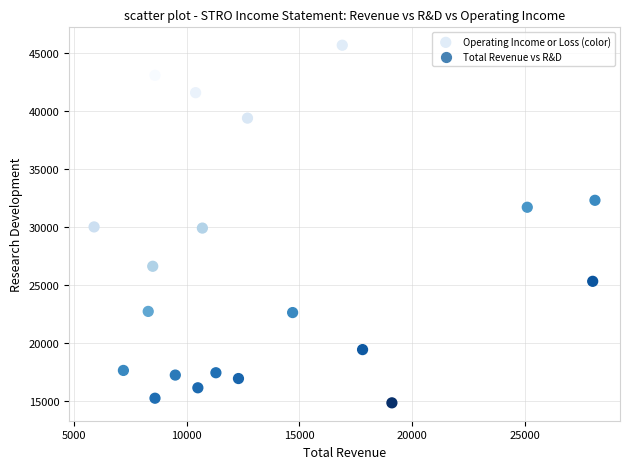

What is the range of X values (max minus min)?

22200